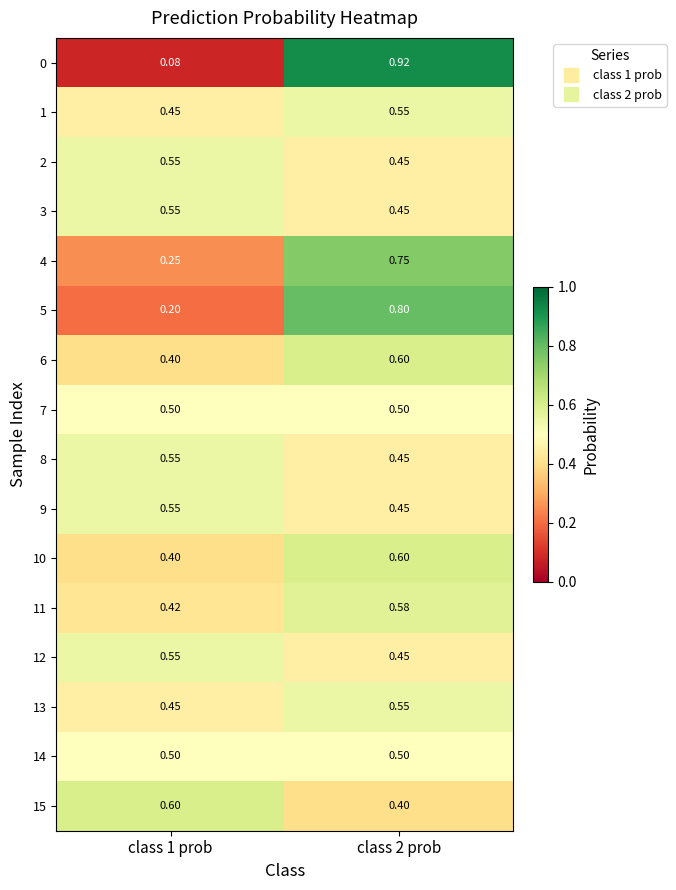

Is the value of 3 at class 1 prob greater than the value of 14 at class 1 prob?

Yes